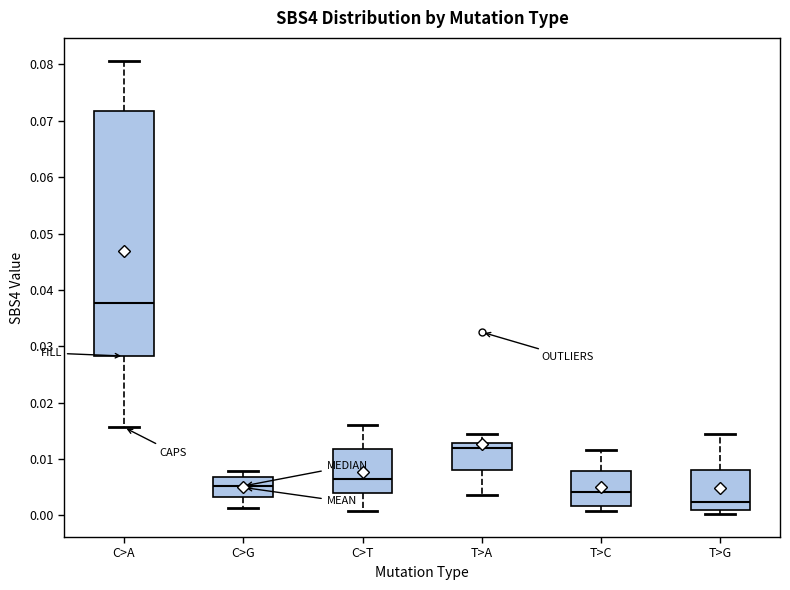

Where is the lower edge of the box for T>G on the y-axis? The values are not printed on the chart, so give them approximately, as read against the axis.

0.001